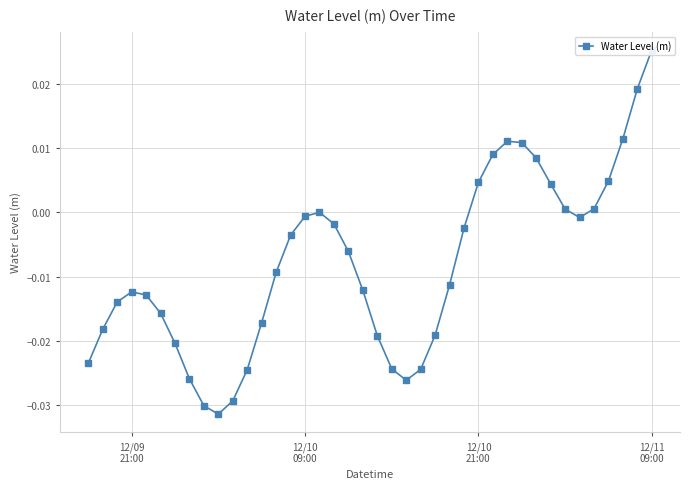

Count the number of categories in the chart.

40